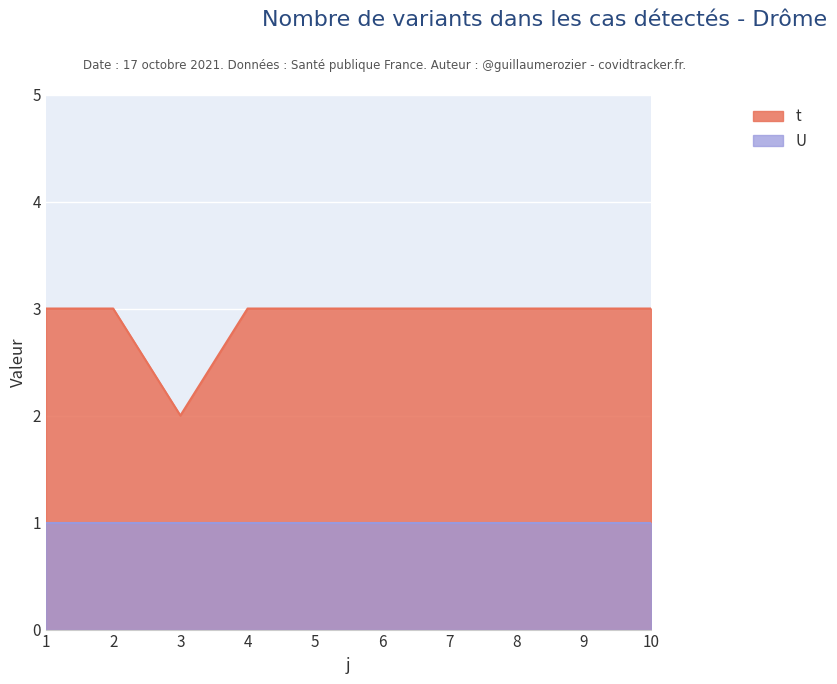

Which has a higher value, 6 or 1?

6